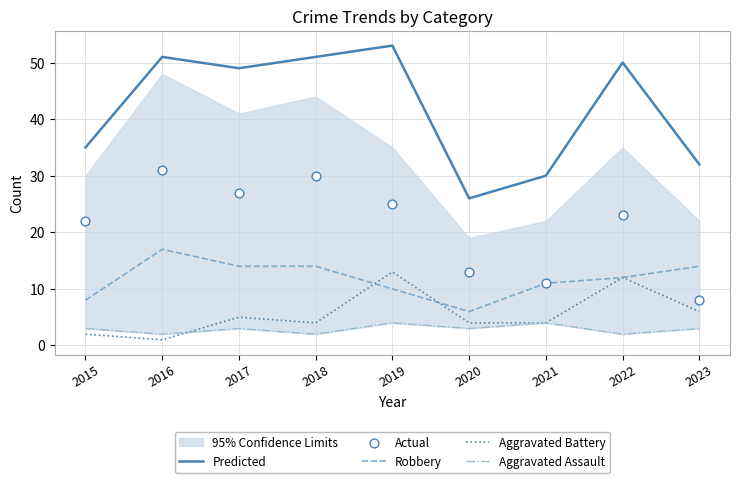

Which series contains the lowest Y value?

Aggravated Battery